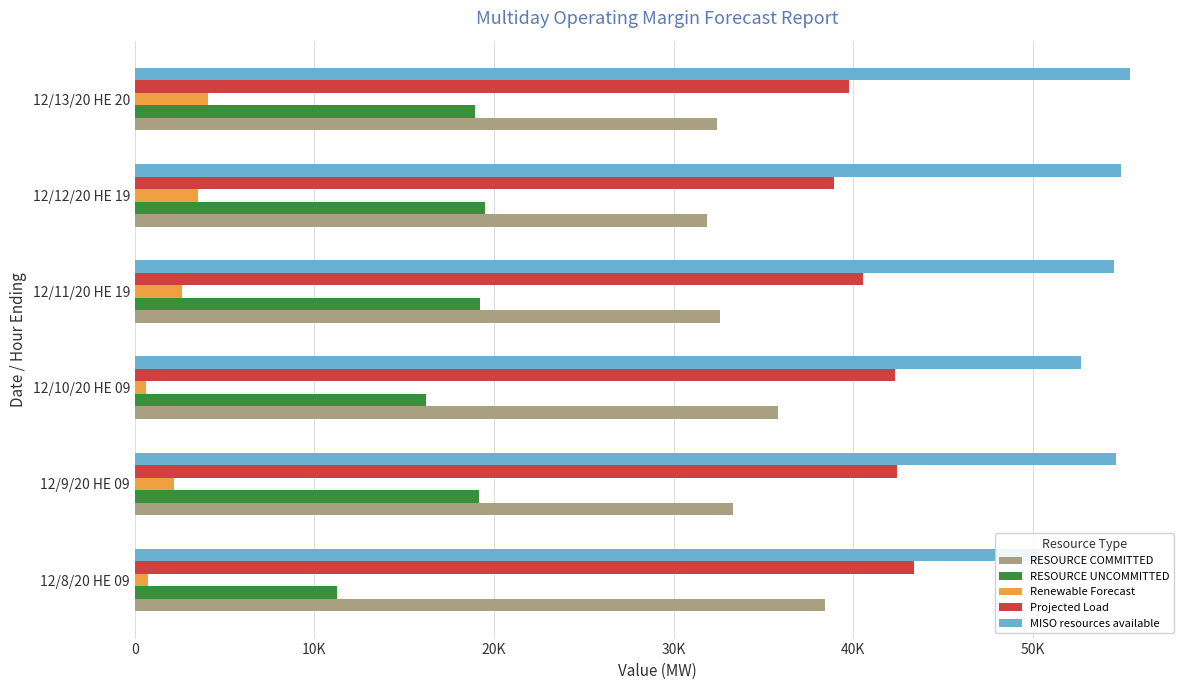

How many values in the RESOURCE COMMITTED series exceed 33326?

3